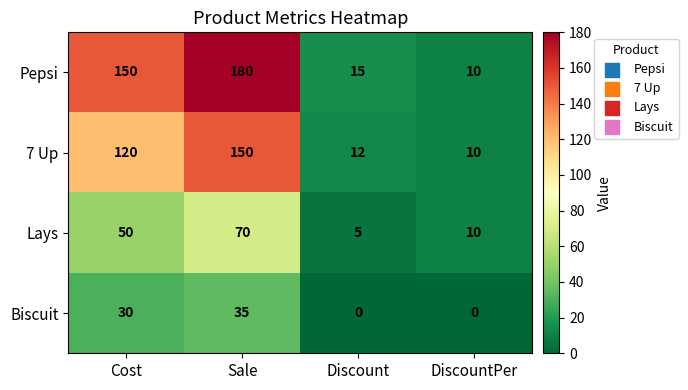

Is it true that 7 Up equals 17 at DiscountPer?

False